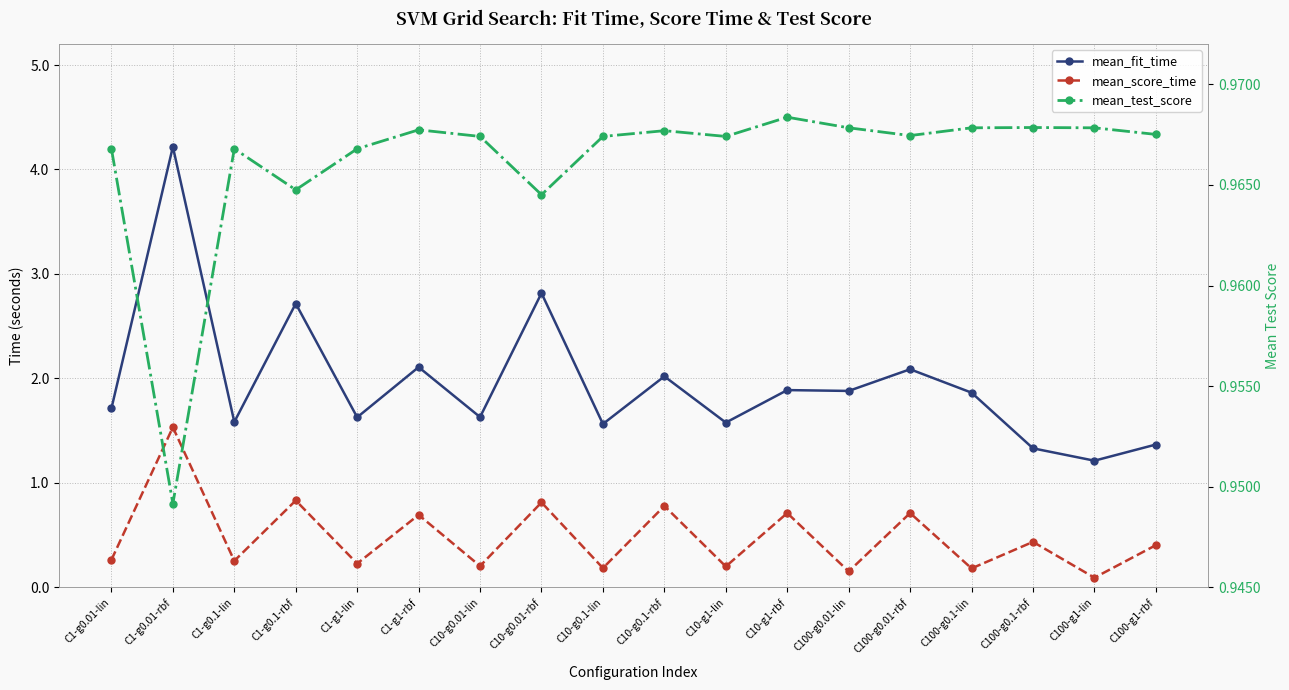

After their last crossing, which series has the higher values: mean_test_score or mean_score_time?

mean_test_score